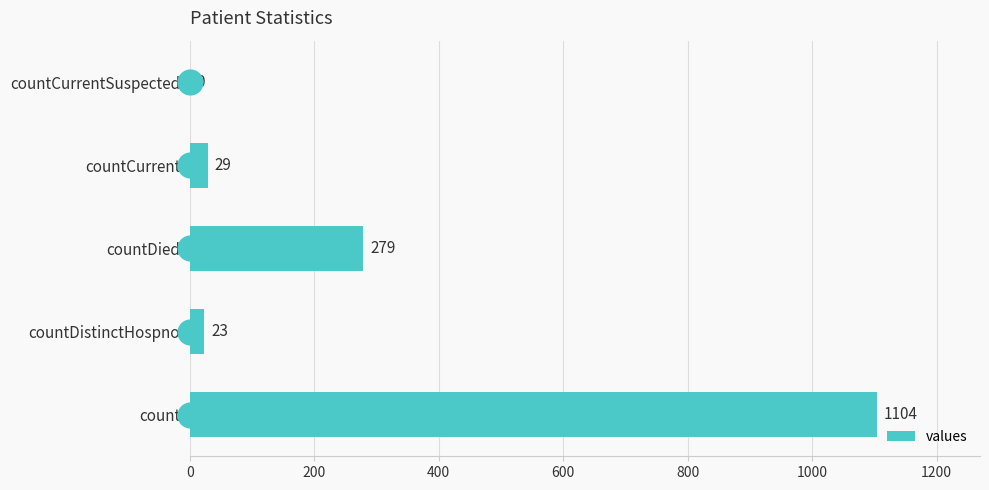

What is the average value?

287